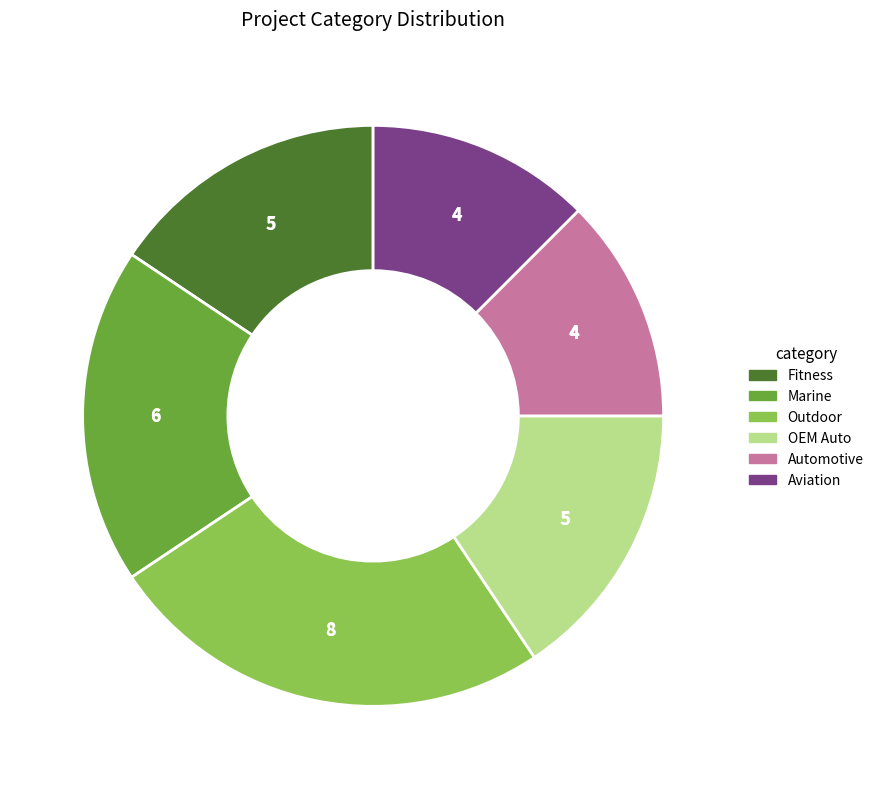

What is the largest slice in the pie chart?

Outdoor